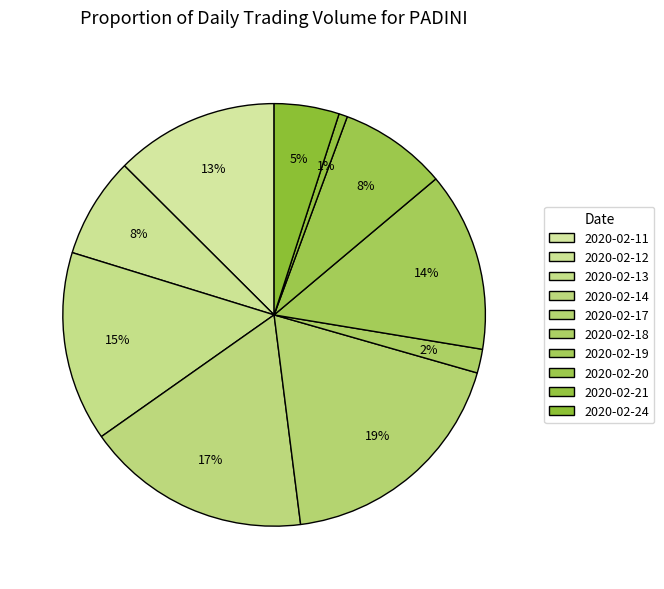

How many slices are in this pie chart?

10